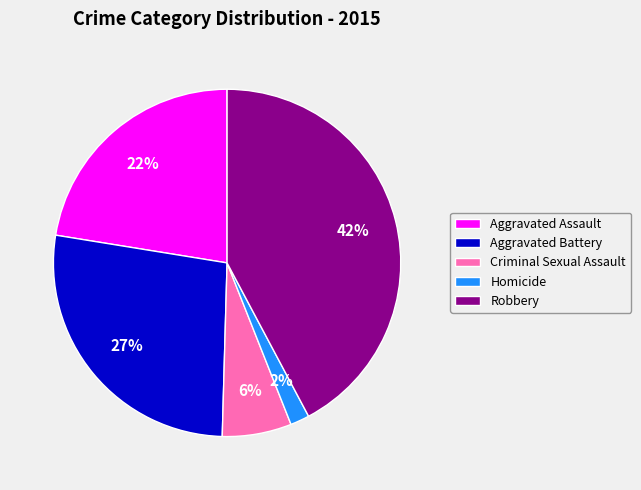

Does Robbery represent more than half of the total?

No